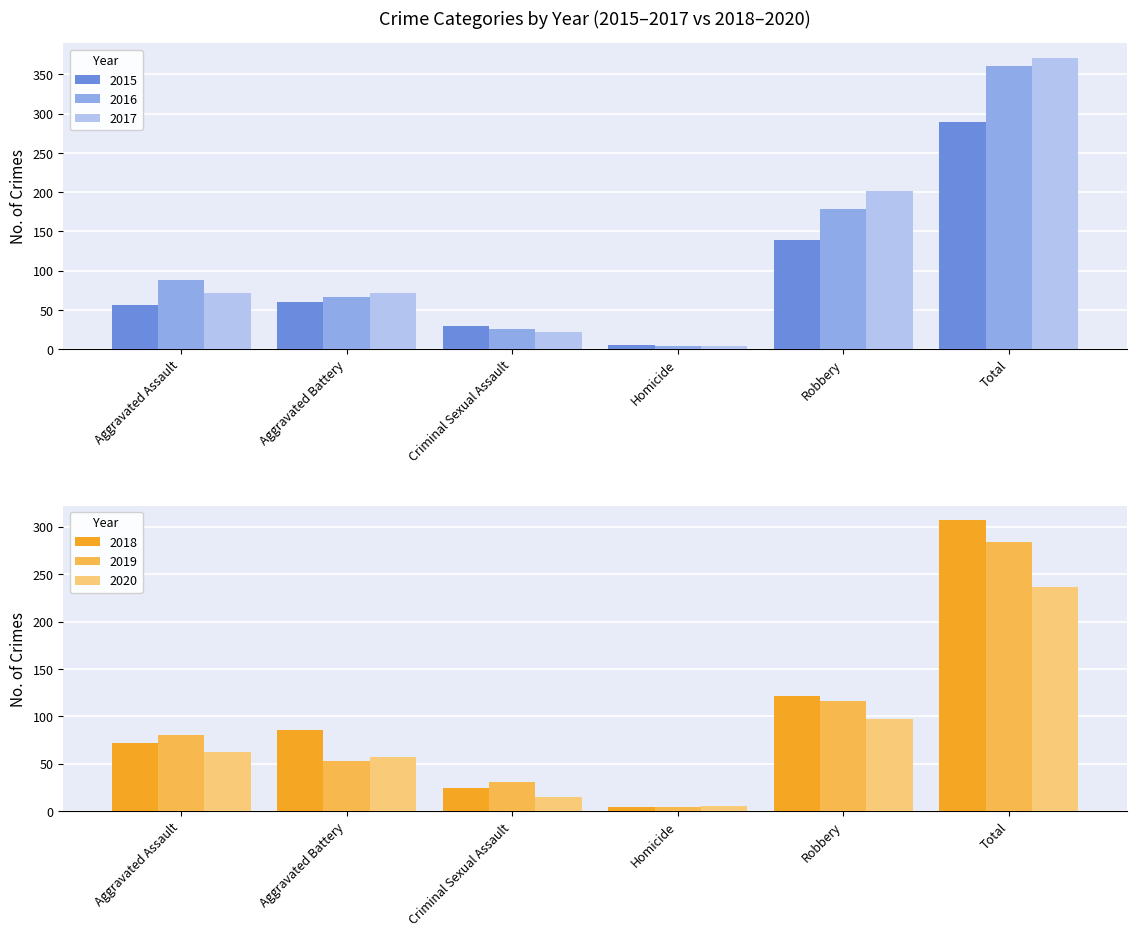

What are all the series names shown in the legend?

2015, 2016, 2017, 2018, 2019, 2020